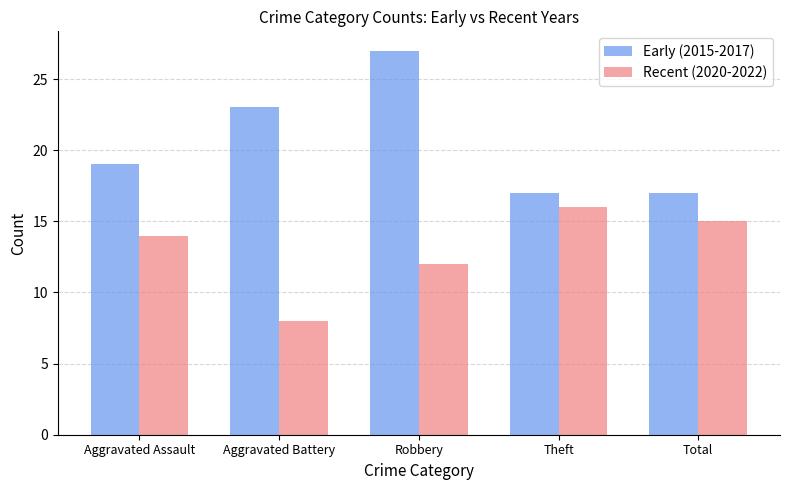

What is the label of the 4th bar from the left?

Theft